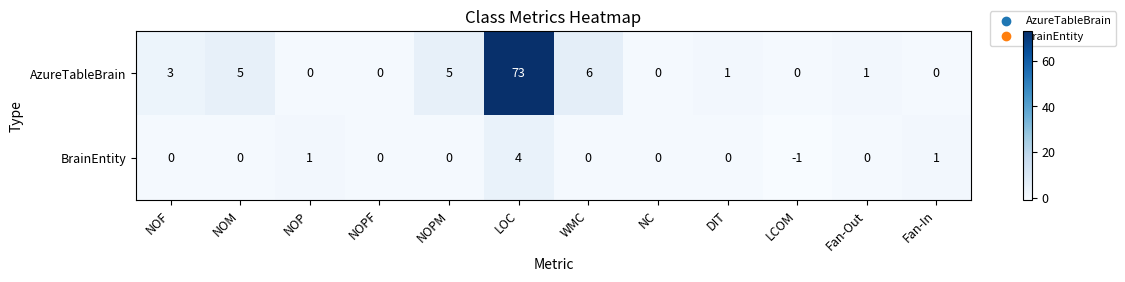

What is the difference between the highest and lowest values at NOF?

3